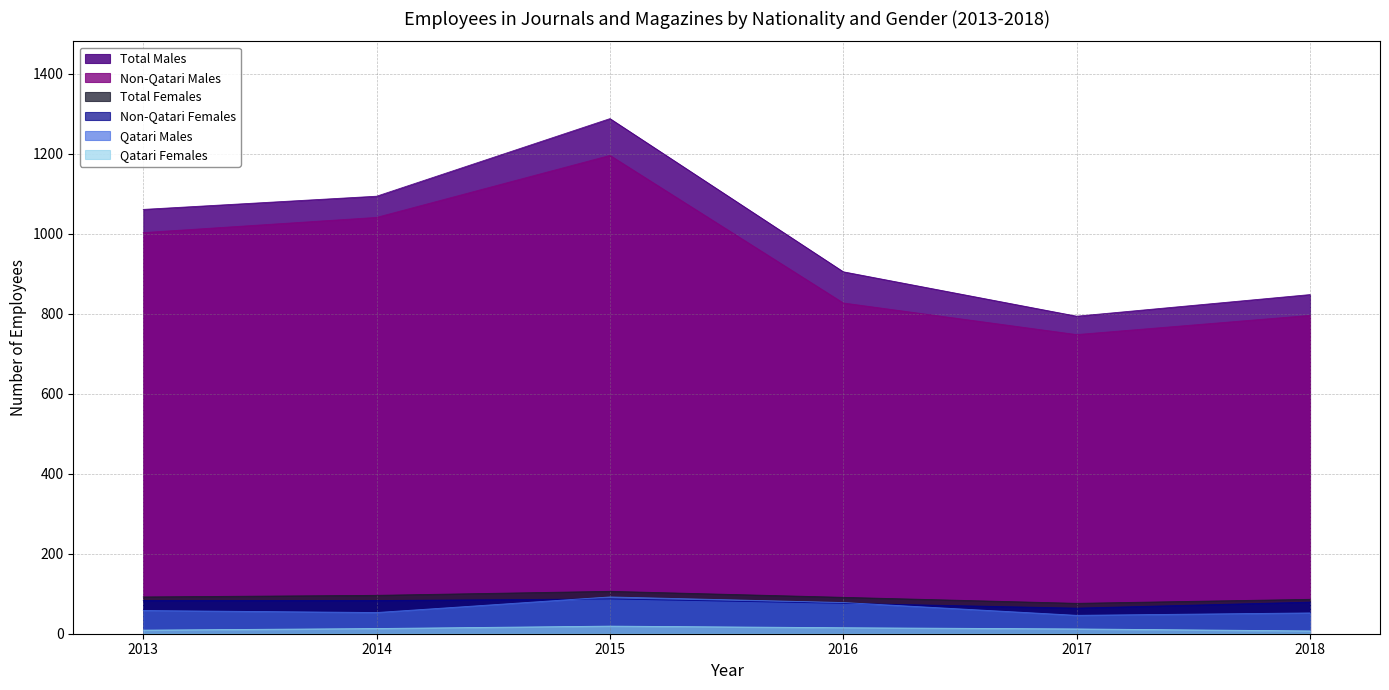

What value does the Non-Qatari Males series have at 2013, to the nearest 50?

1000